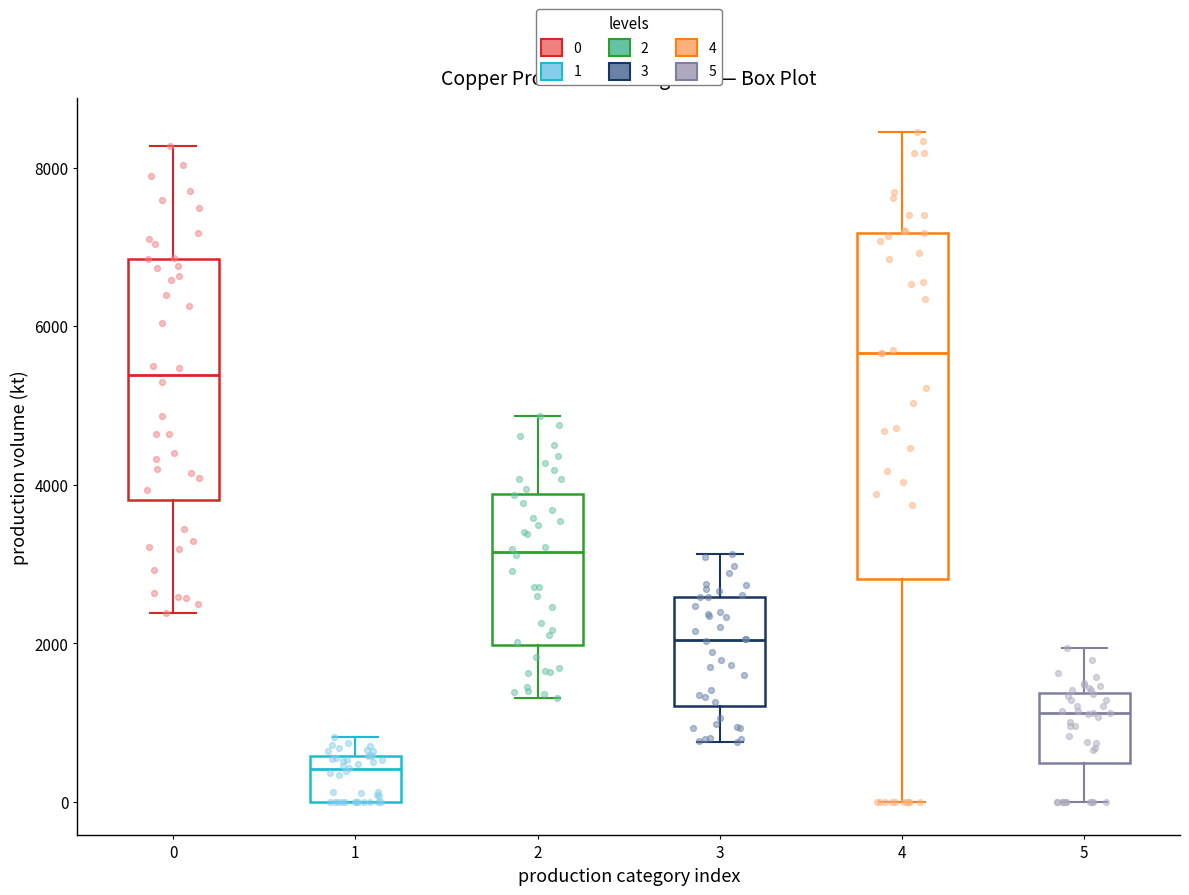

Reading left to right, read every box against the y-axis: the position of its median line, the range the box covers, and the ends of its whiskers. The values are not printed on the chart, so give them approximately, as read against the axis.

0: median 5400, box 3800 to 6800, whiskers 2400 to 8200
1: median 400, box 0 to 600, whiskers 0 to 800
2: median 3200, box 2000 to 3800, whiskers 1400 to 4800
3: median 2000, box 1200 to 2600, whiskers 800 to 3200
4: median 5600, box 2800 to 7200, whiskers 0 to 8400
5: median 1200, box 400 to 1400, whiskers 0 to 2000